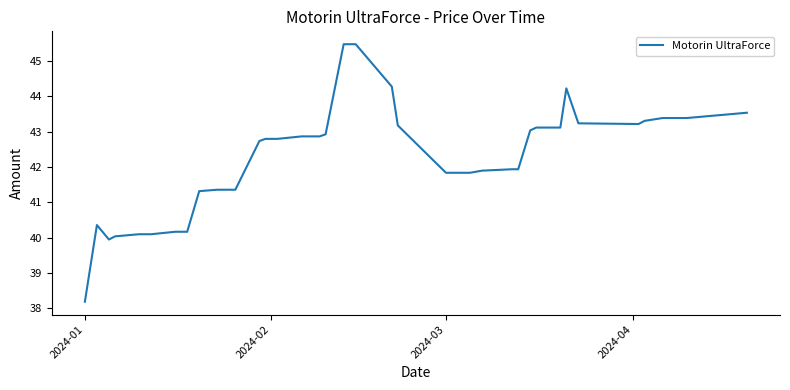

How many lines are shown in the chart?

1